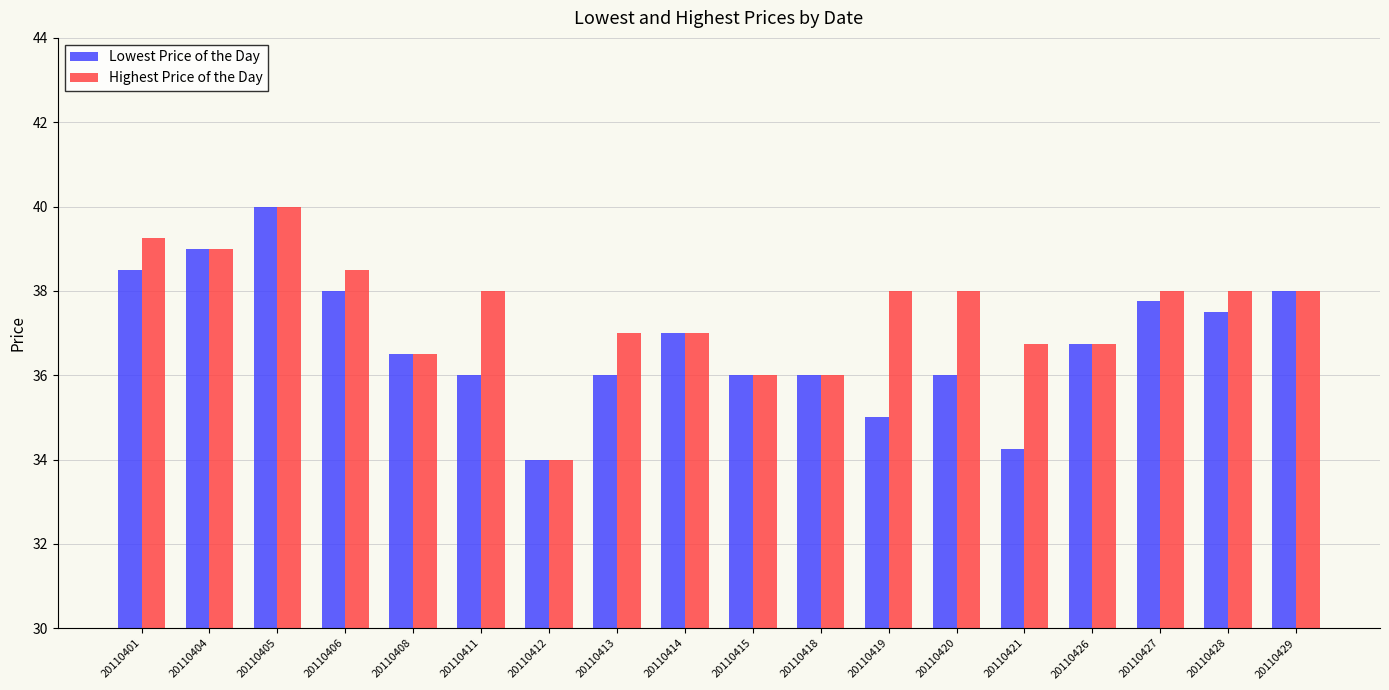

Does the chart contain stacked bars?

No